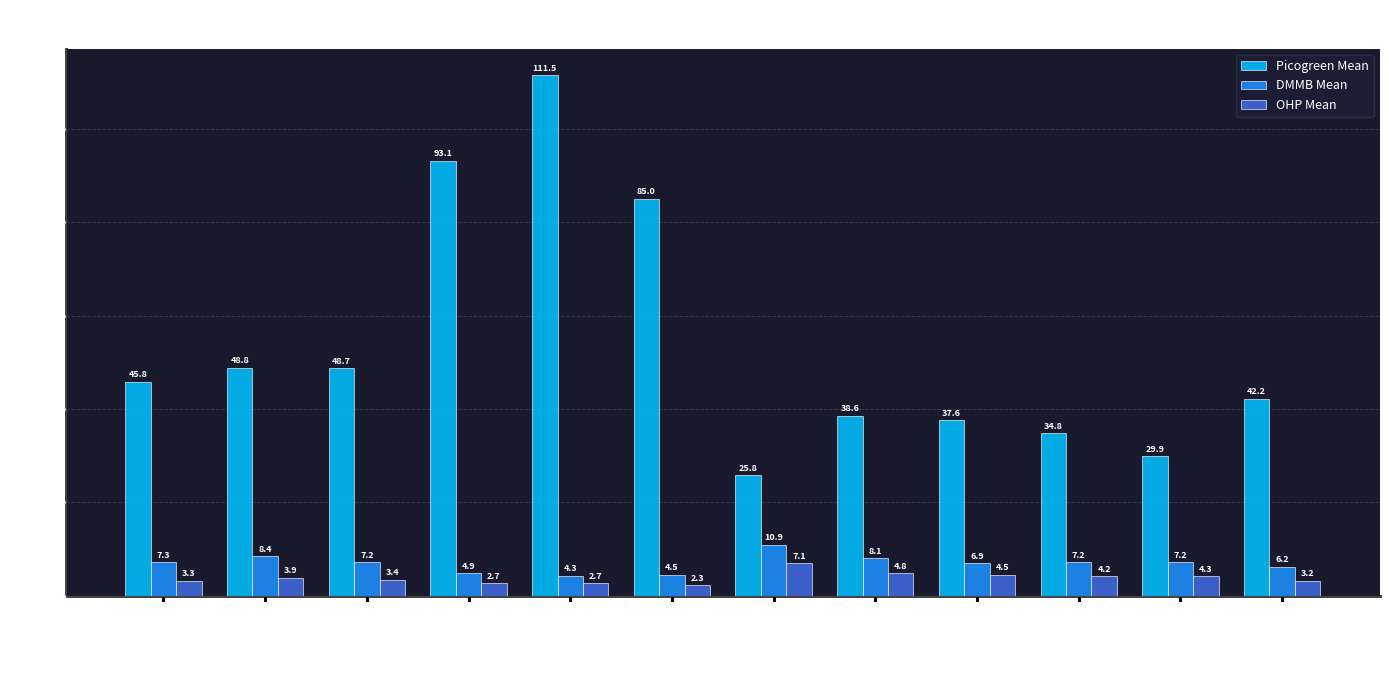

Reading left to right, list all the values displayed in this chart.

Picogreen Mean: 4m-L-0=45.8	4m-L-200=48.8	4m-L-4000=48.7	4m-H-0=93.1	4m-H-200=111.5	4m-H-4000=85.0	20m-L-0=25.8	20m-L-200=38.6	20m-L-4000=37.6	20m-H-0=34.8	20m-H-200=29.9	20m-H-4000=42.2
DMMB Mean: 4m-L-0=7.3	4m-L-200=8.4	4m-L-4000=7.2	4m-H-0=4.9	4m-H-200=4.3	4m-H-4000=4.5	20m-L-0=10.9	20m-L-200=8.1	20m-L-4000=6.9	20m-H-0=7.2	20m-H-200=7.2	20m-H-4000=6.2
OHP Mean: 4m-L-0=3.3	4m-L-200=3.9	4m-L-4000=3.4	4m-H-0=2.7	4m-H-200=2.7	4m-H-4000=2.3	20m-L-0=7.1	20m-L-200=4.8	20m-L-4000=4.5	20m-H-0=4.2	20m-H-200=4.3	20m-H-4000=3.2